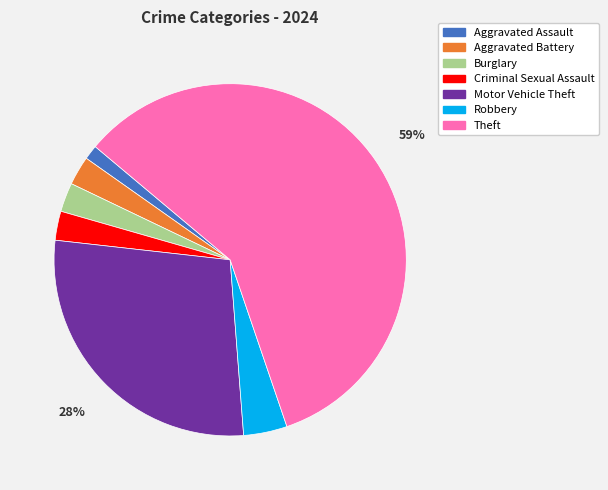

Count the number of slices in the pie.

7